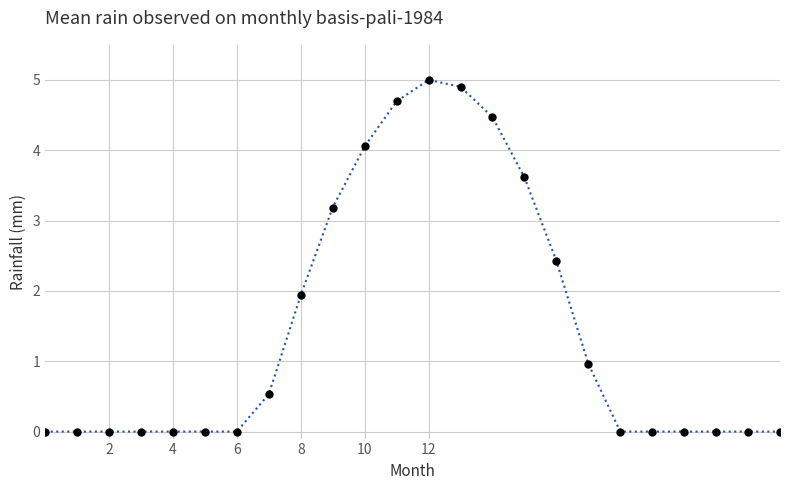

What is the greatest value displayed?

5.0